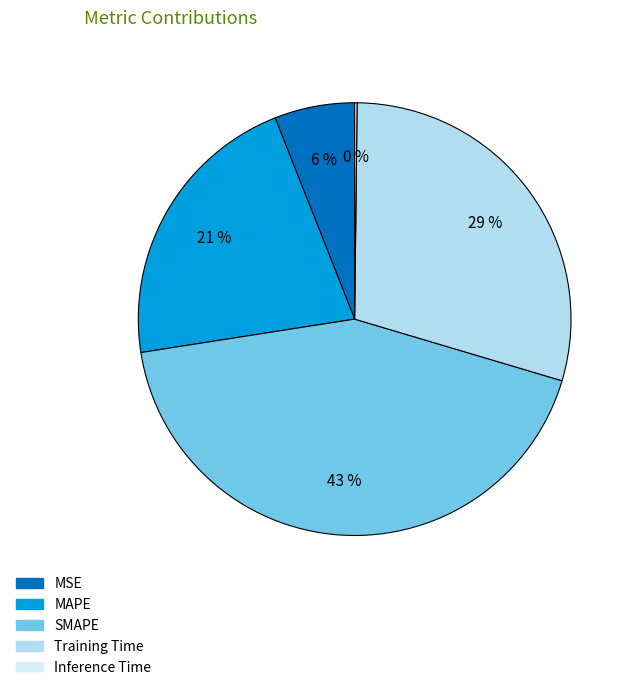

To the nearest percent, what is the difference between the largest and smallest slice percentages?

43%